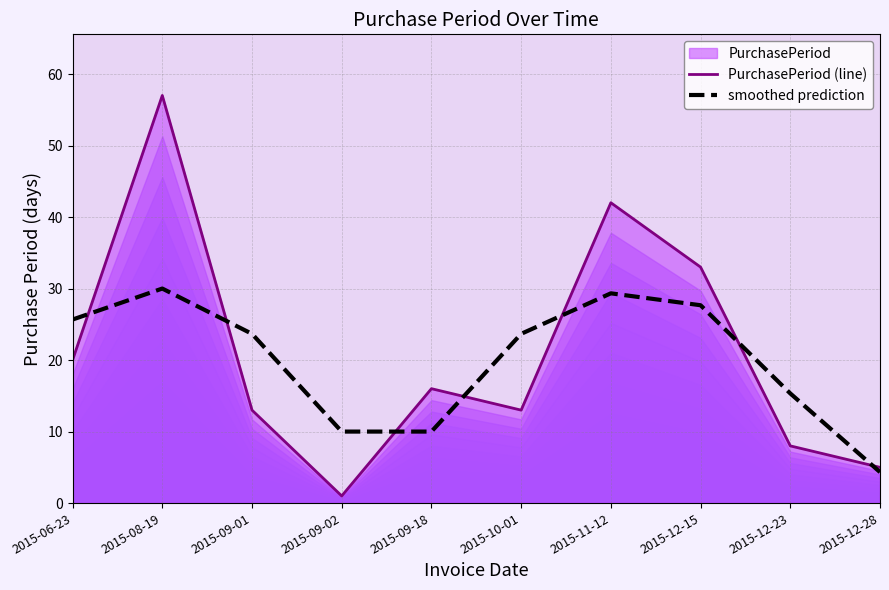

What is the spread (max minus min) of values at 2015-12-15?

5.3